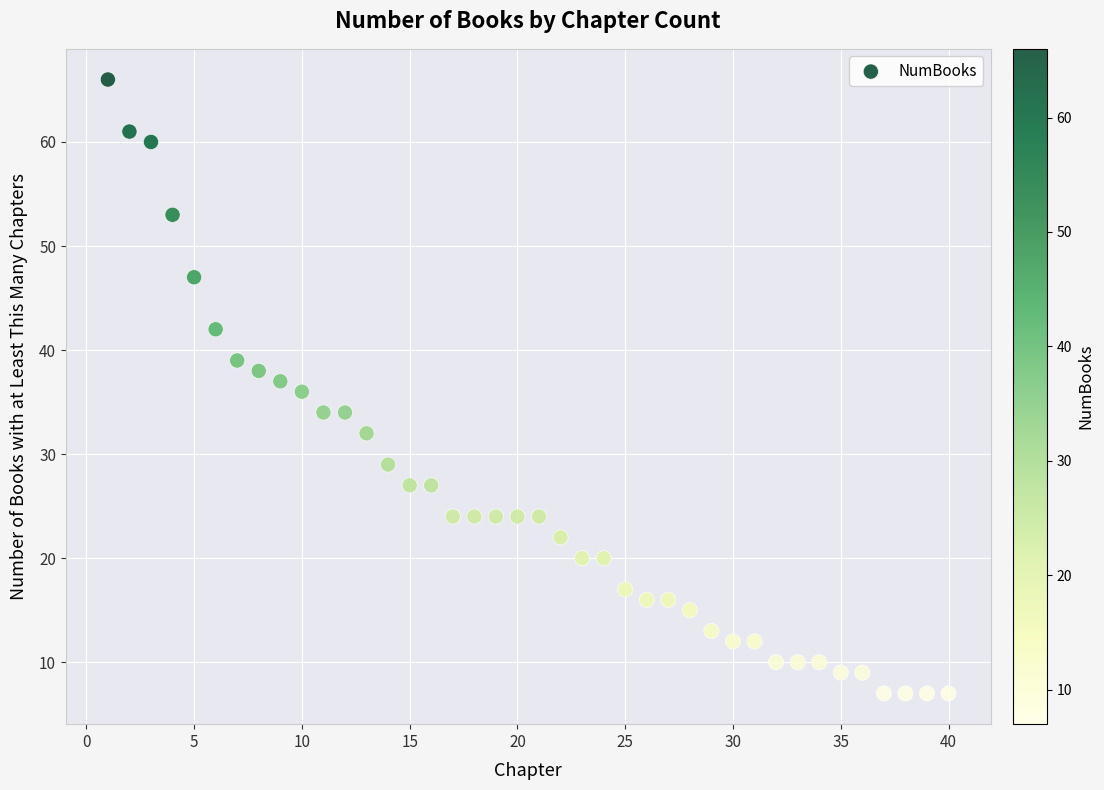

What is the range of Y values (max minus min)?

59